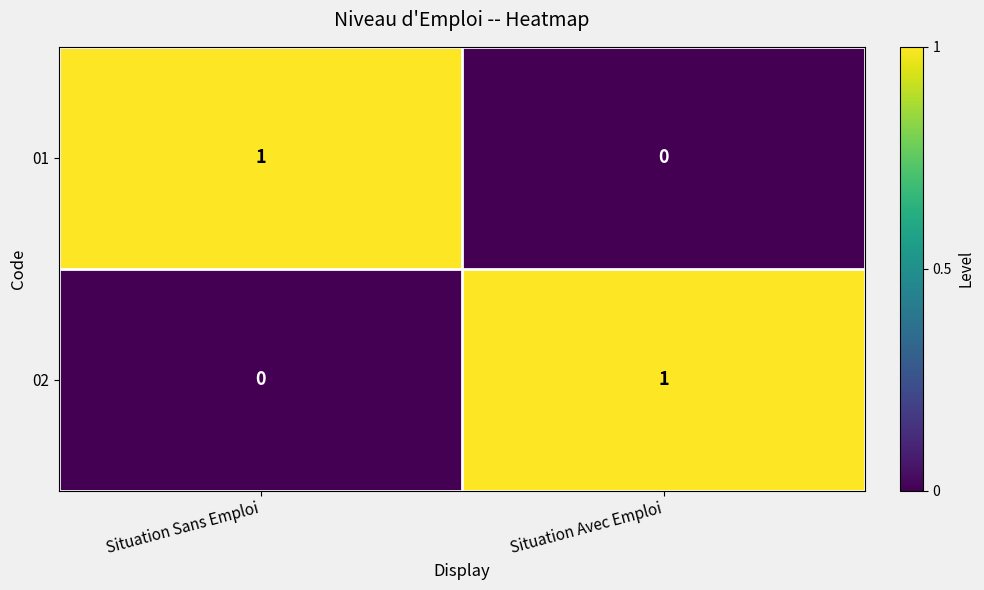

At which label does 02 reach its peak?

Situation Avec Emploi